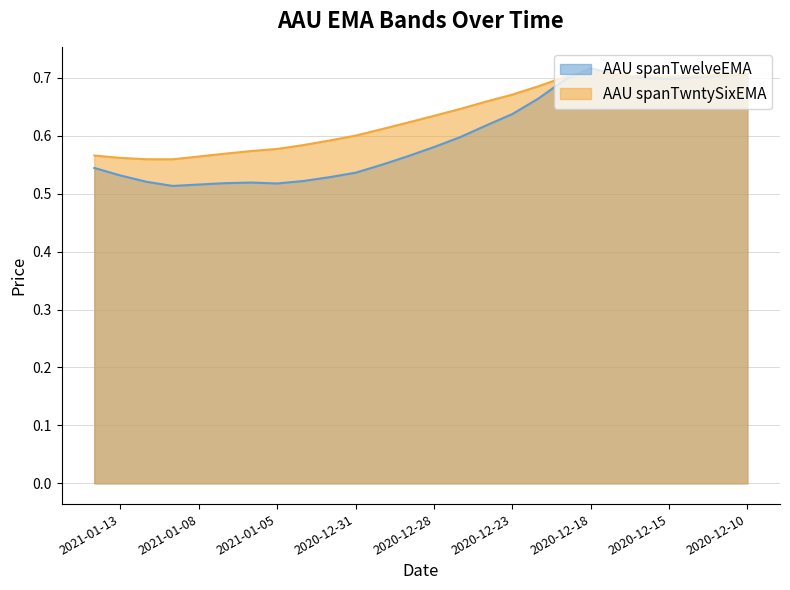

Is it true that the value at 2020-12-23 is 0.6?

True